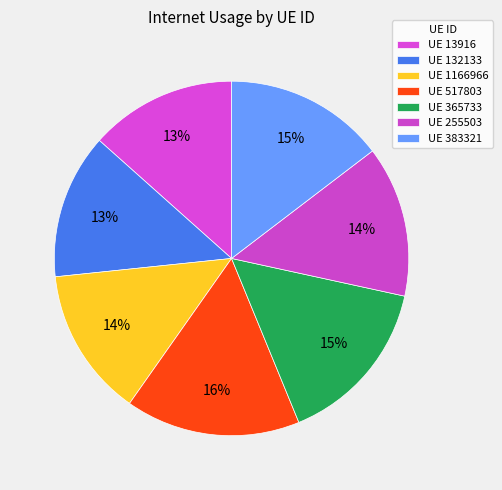

Rank the categories by value from highest to lowest.

517803, 365733, 383321, 255503, 1166966, 13916, 132133